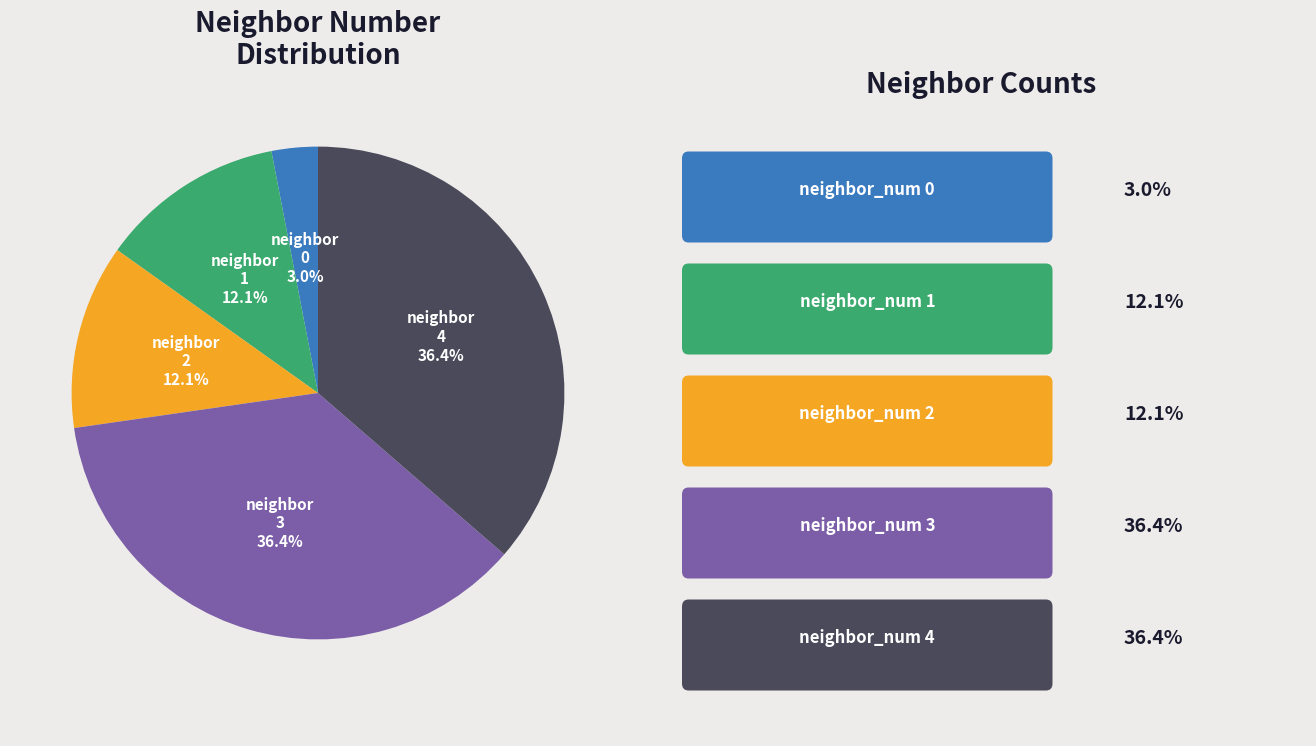

Is there a majority slice in this chart?

No